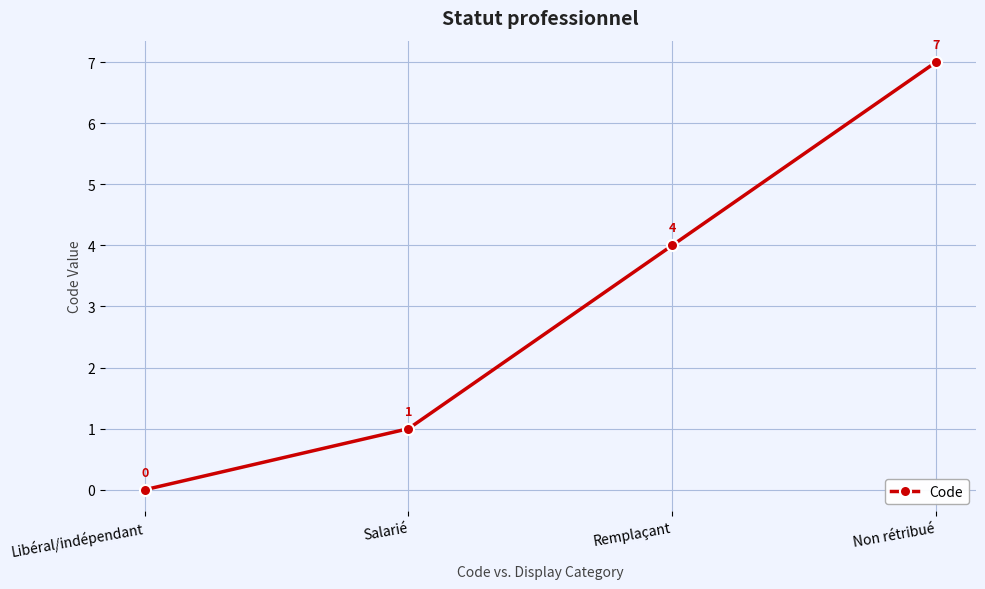

Reading left to right, extract all data points from this chart.

0	1	4	7